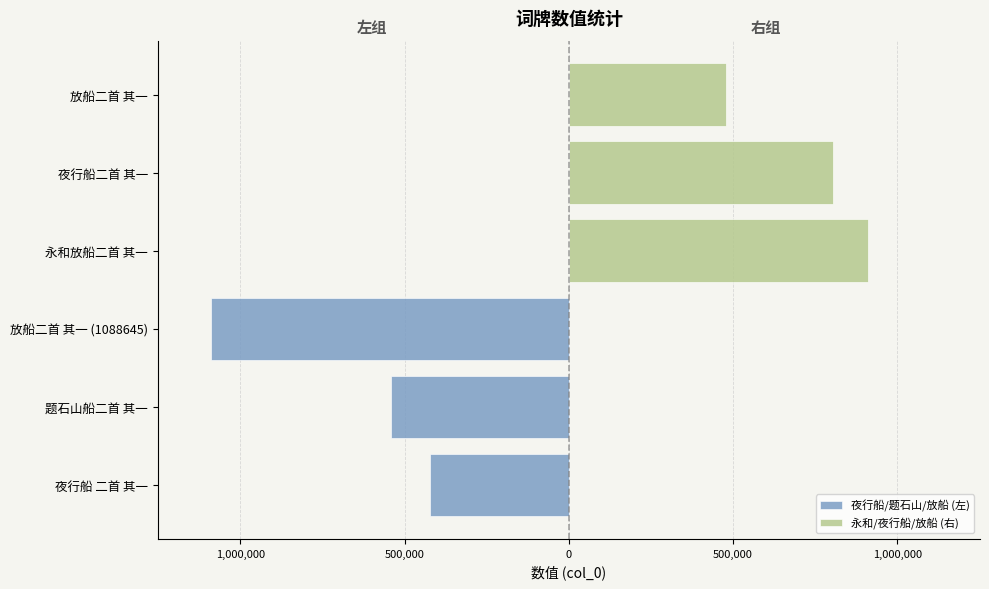

Reading left to right, what are all the values shown in this chart?

夜行船/题石山/放船 (左): -423054	-541486	-1088645
永和/夜行船/放船 (右): 912205	805740	477274